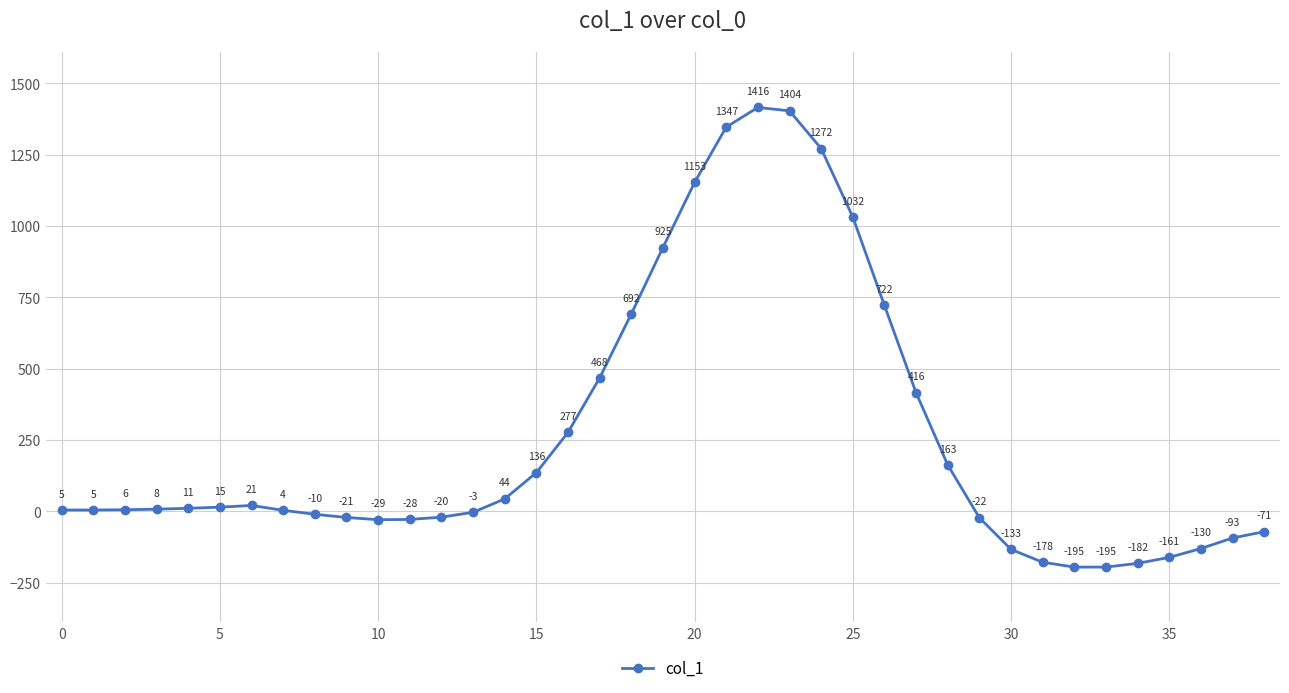

Does the chart display data point markers on the line(s)?

Yes